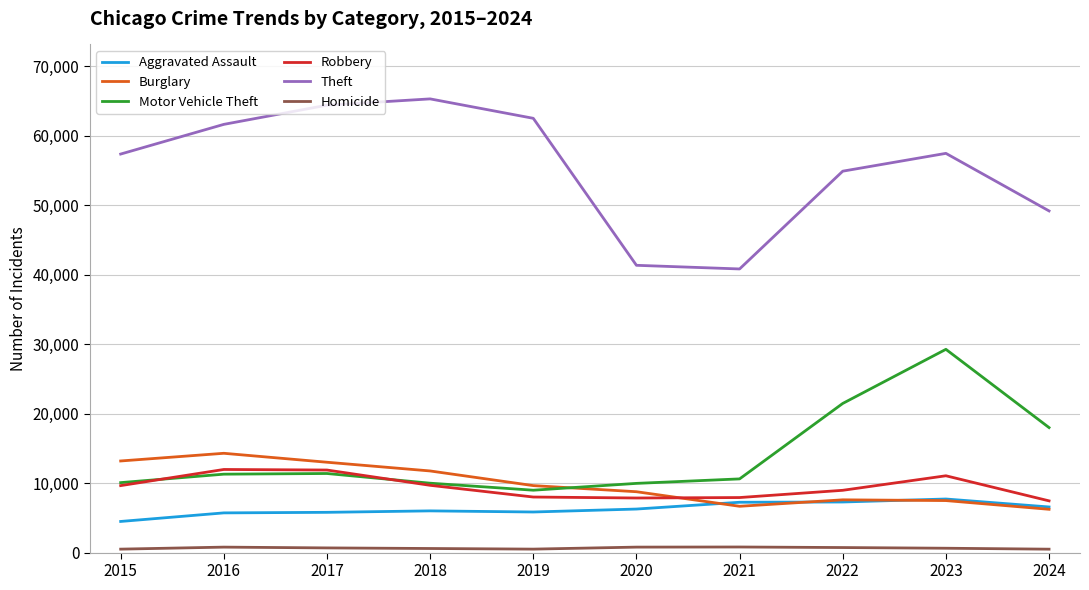

What value does the Homicide series have at 2015, to the nearest 5?

495